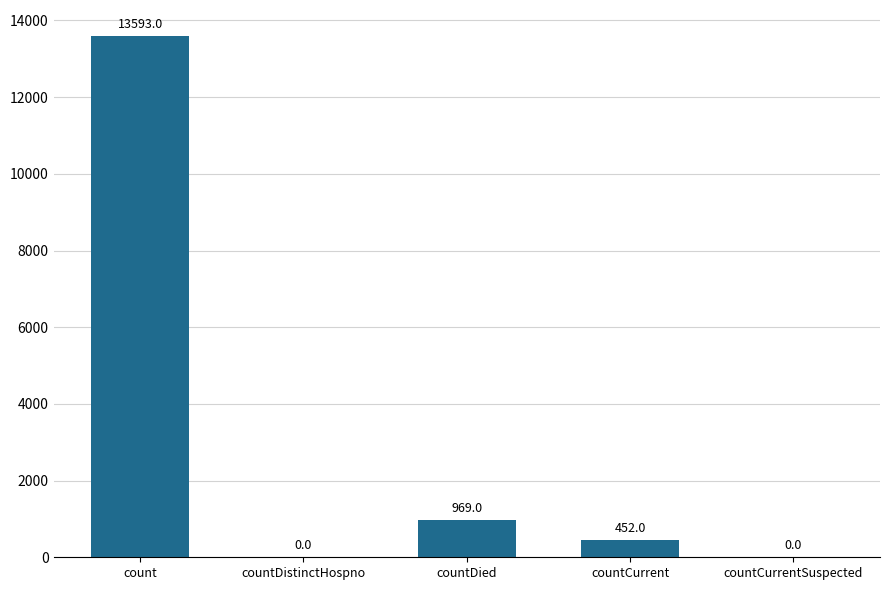

What is the maximum value shown in the chart?

13593